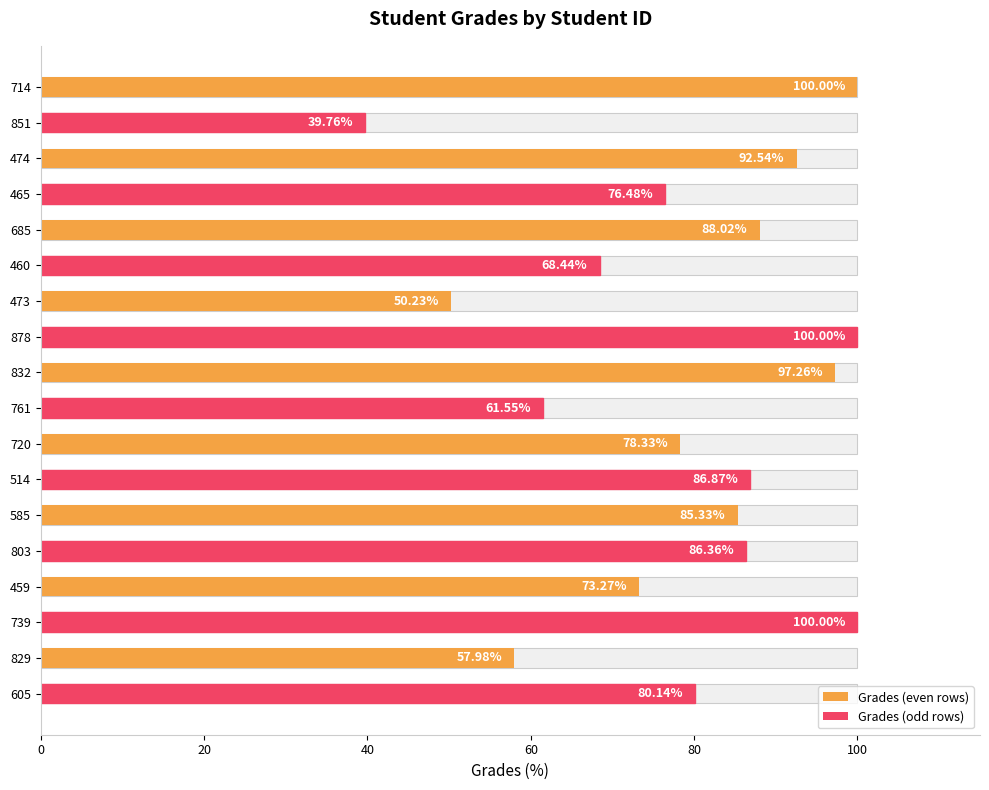

Is it true that the value at 460 is 107.1?

False